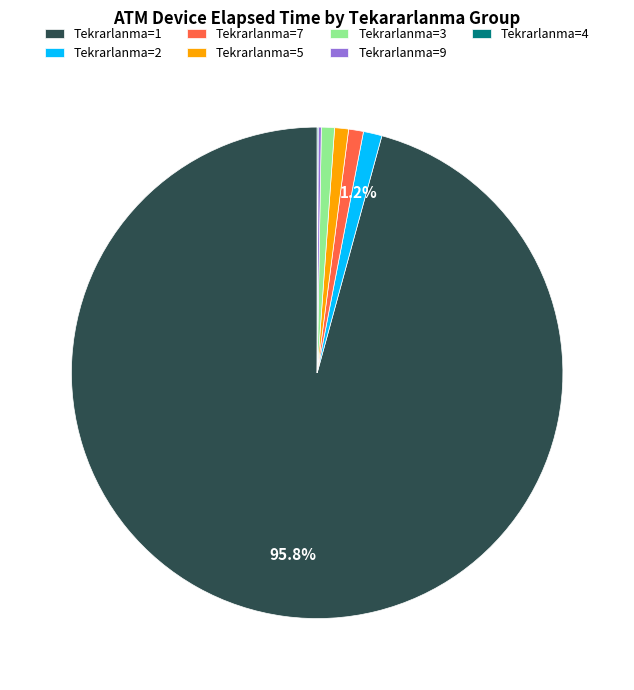

What is the largest slice in the pie chart?

Tekrarlanma=1